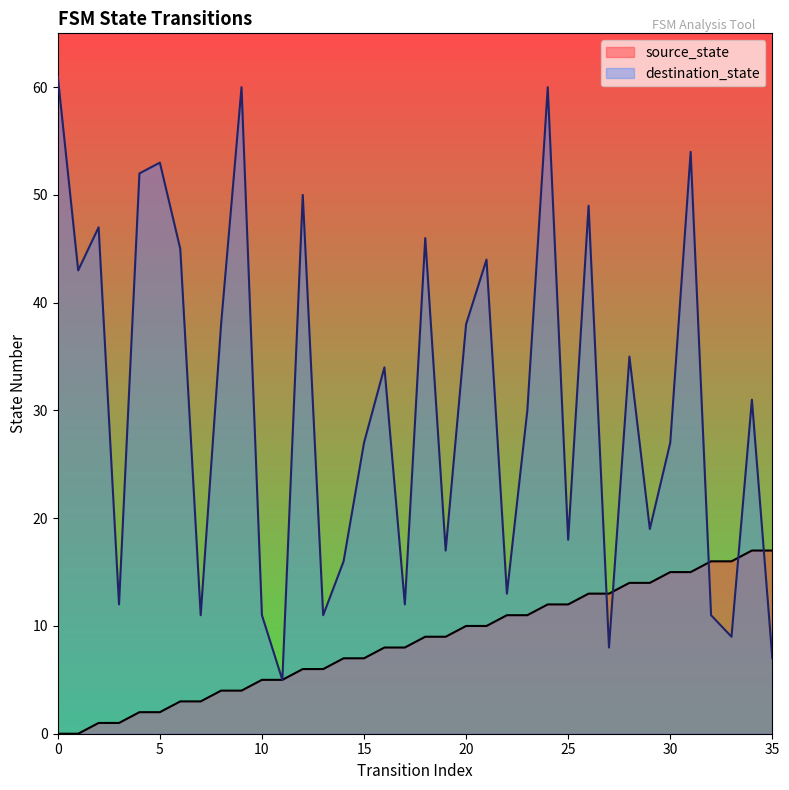

Does the chart display data point markers on the line(s)?

No